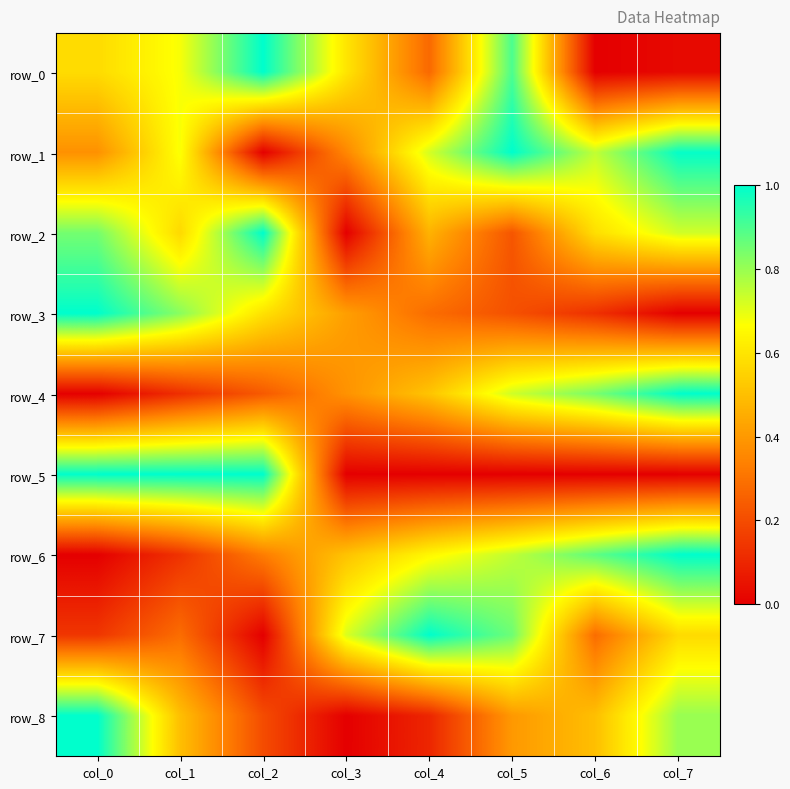

What is the greatest value displayed?

1.0